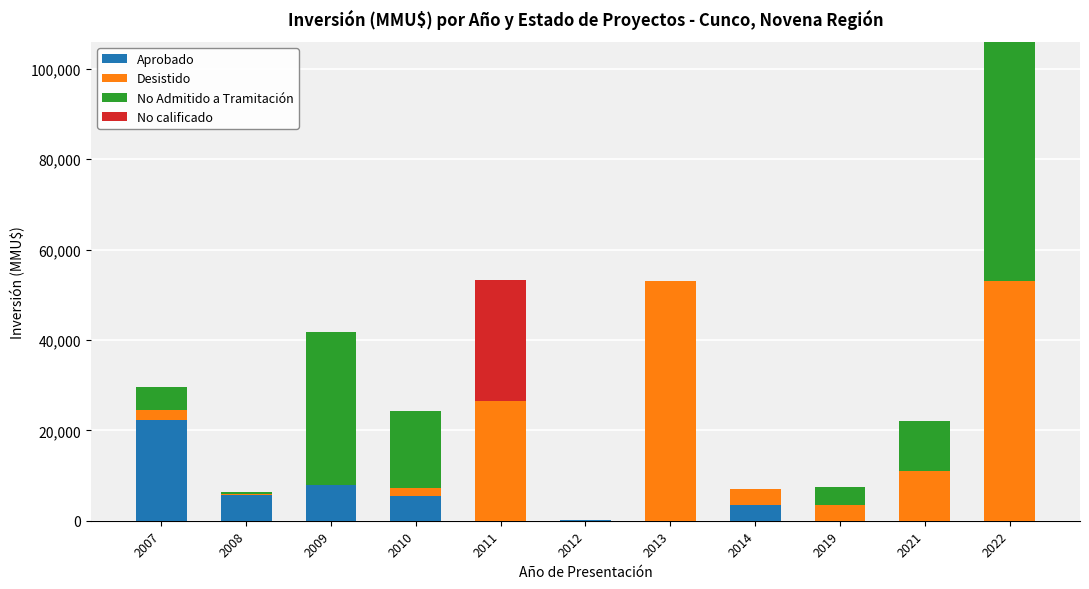

What is the total value across all series at 2010?

24277